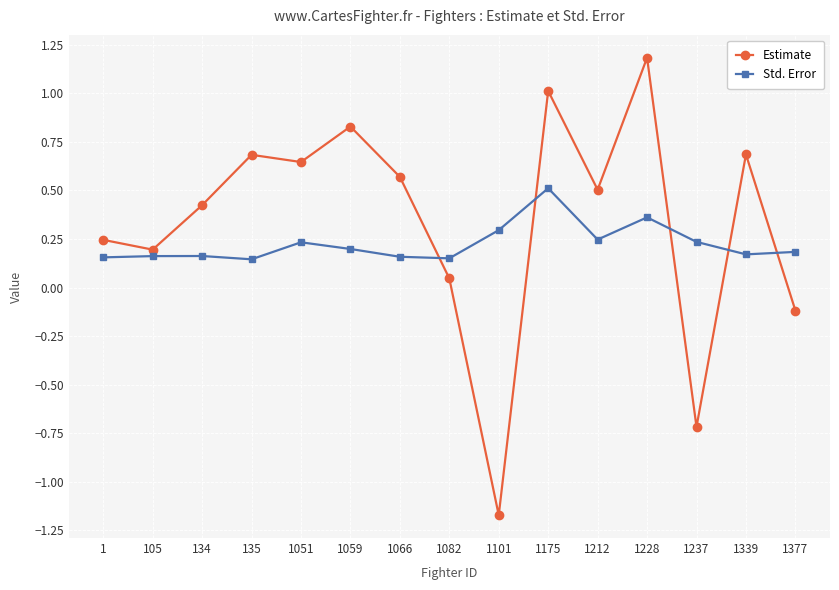

What are all the series names shown in the legend?

Estimate, Std. Error